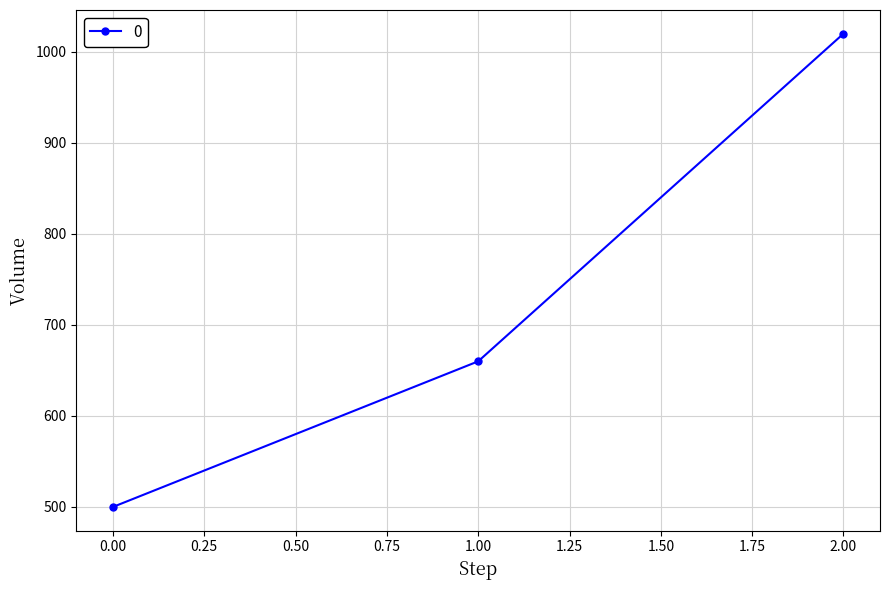

What is the ratio of the value at 2.00 to the value at 0.00?

2.0